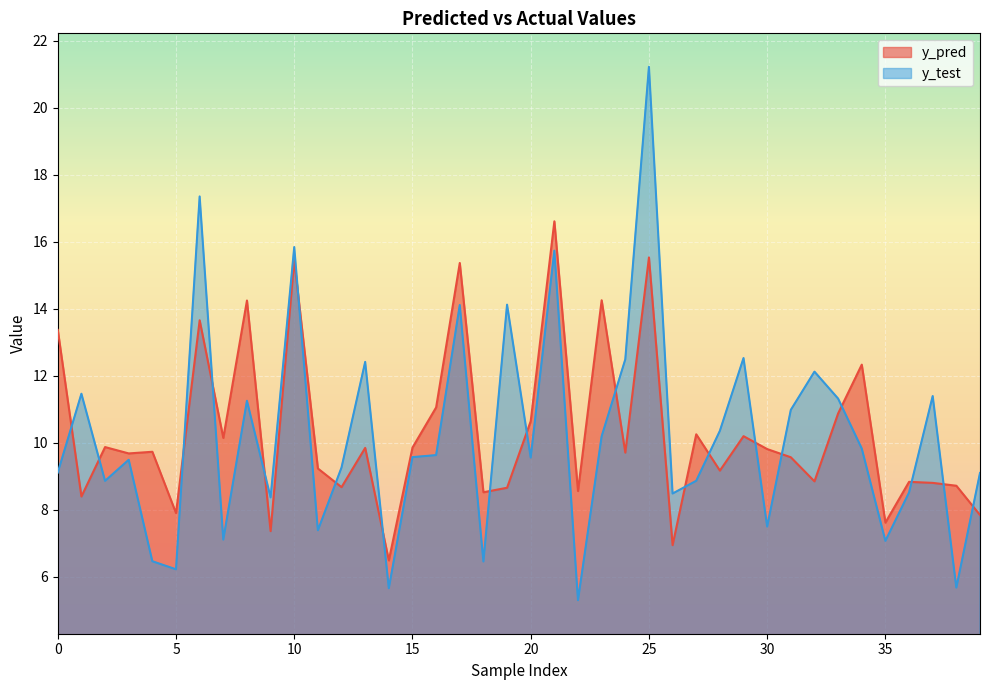

Rank the categories by y_pred value from highest to lowest.

21, 25, 10, 17, 23, 8, 6, 0, 34, 16, 33, 20, 27, 29, 7, 2, 15, 13, 30, 4, 24, 3, 31, 11, 28, 32, 36, 37, 38, 12, 19, 22, 18, 1, 5, 39, 35, 9, 26, 14